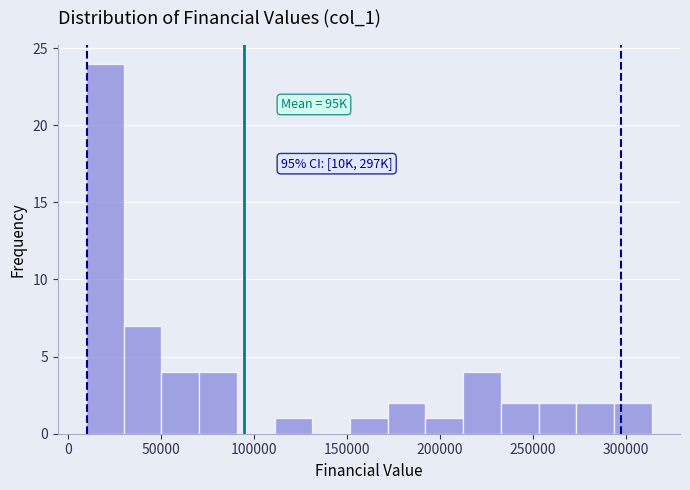

Over which range of the x-axis is the bar tallest?

10000 to 30000